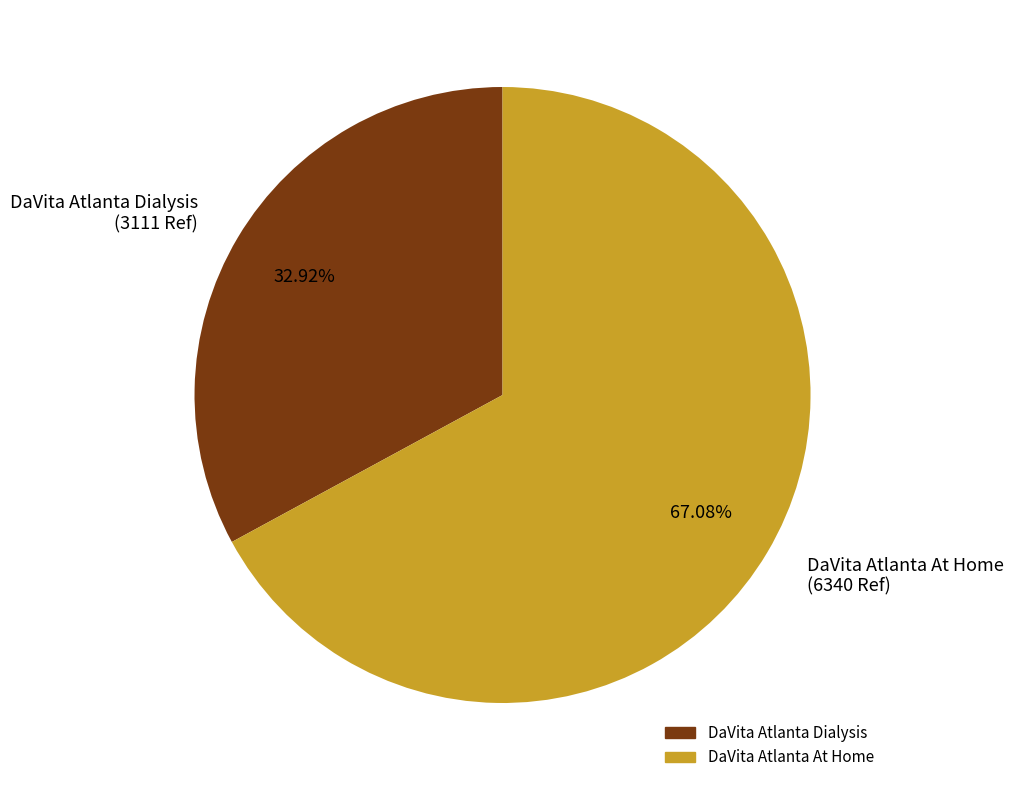

What is the ratio of the value at DaVita Atlanta Dialysis to the value at DaVita Atlanta At Home?

0.5